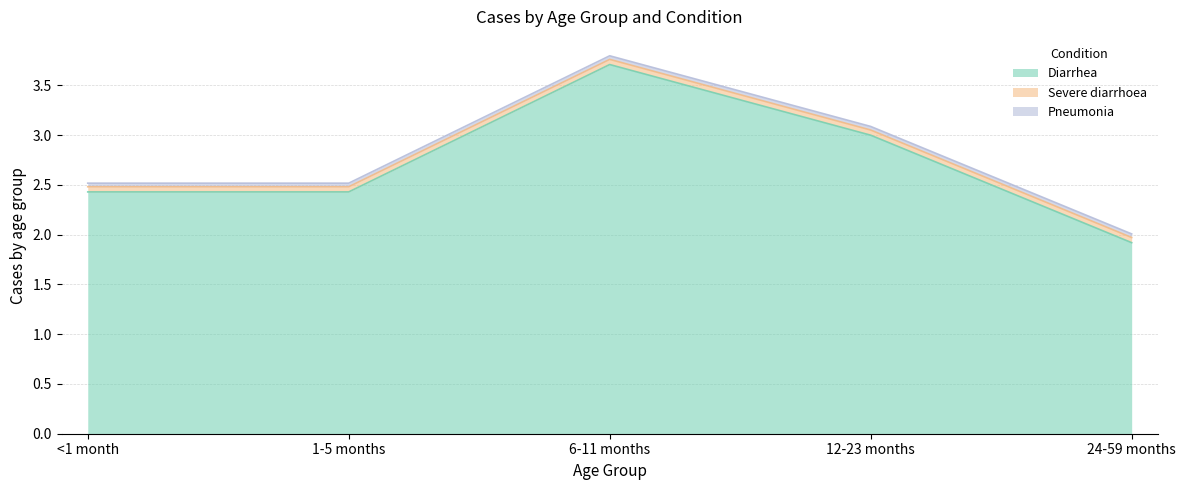

Reading left to right, list all the values displayed in this chart.

Diarrhea: <1 month=2.4	1-5 months=2.4	6-11 months=3.7	12-23 months=3.0	24-59 months=1.9
Severe diarrhoea: <1 month=0.1	1-5 months=0.1	6-11 months=0.1	12-23 months=0.1	24-59 months=0.1
Pneumonia: <1 month=0.0	1-5 months=0.0	6-11 months=0.0	12-23 months=0.0	24-59 months=0.0